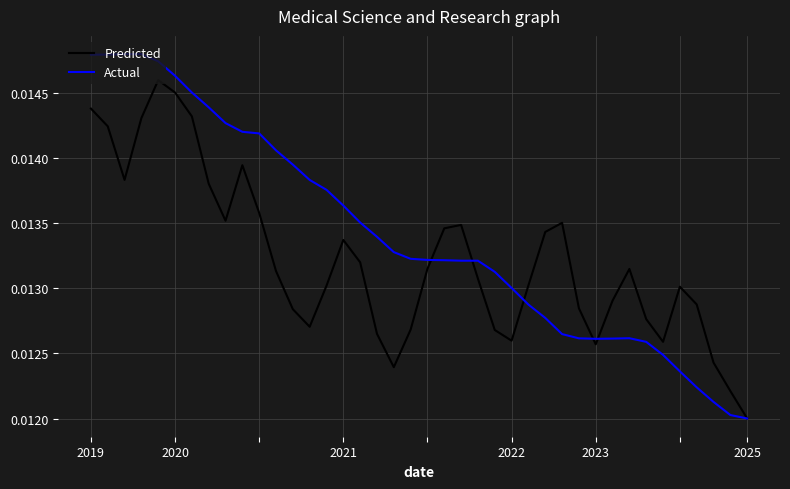

Which series has the widest spread of values?

Actual